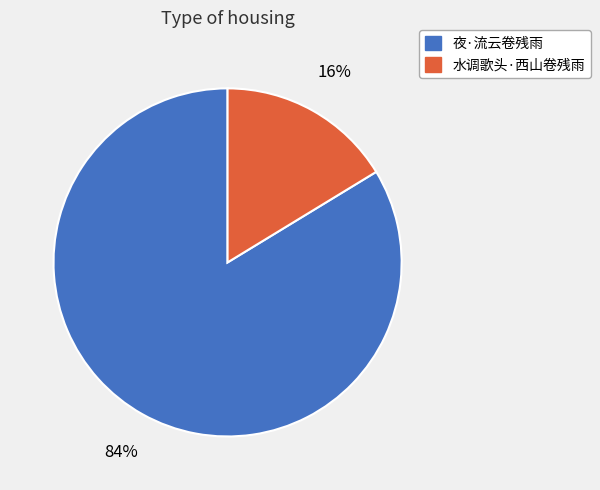

To the nearest percent, what is the combined percentage of 夜·流云卷残雨 and 水调歌头·西山卷残雨?

100%